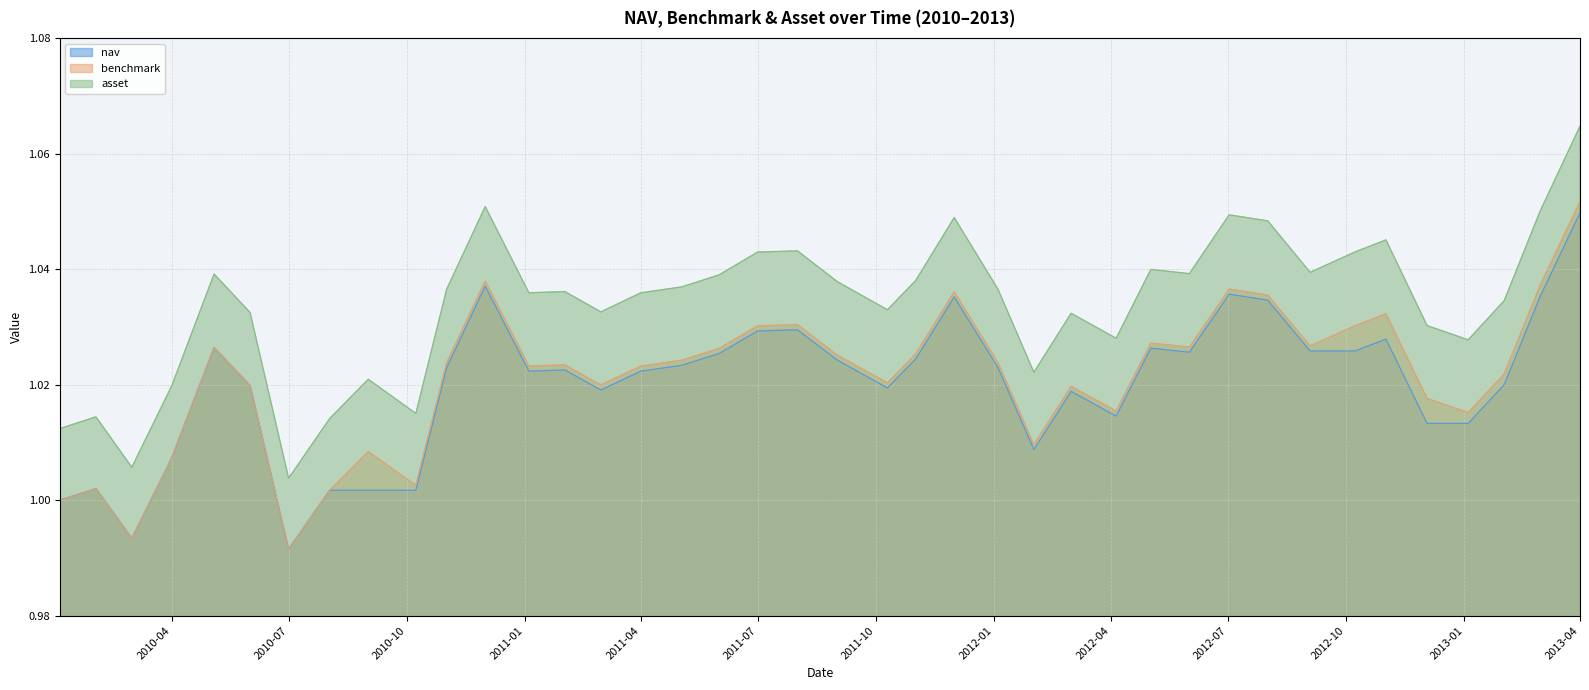

Where is asset nearest to the value 1?

2010-07